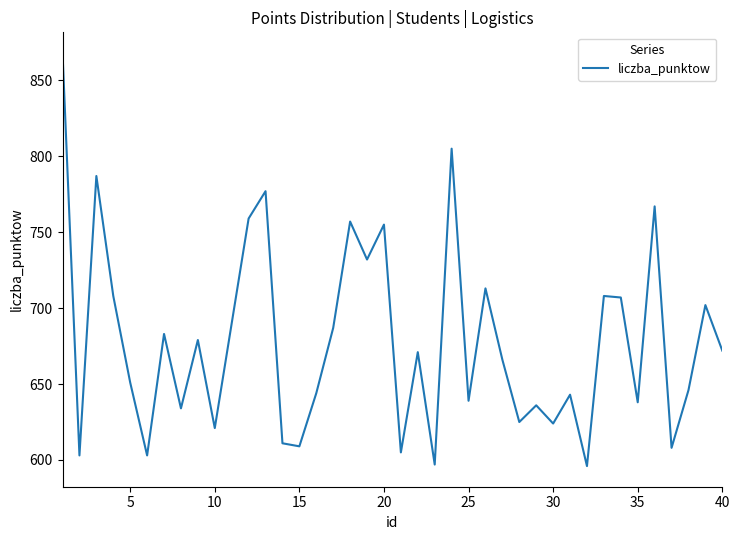

What is the smallest value displayed?

596